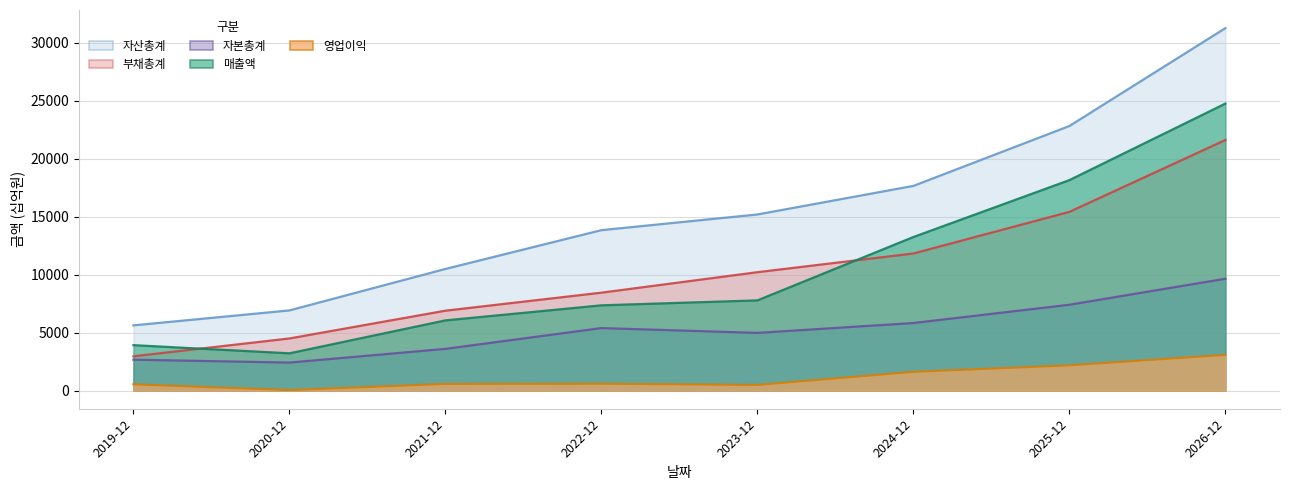

What value does the 자산총계 series have at 2026-12, to the nearest 100?

31300